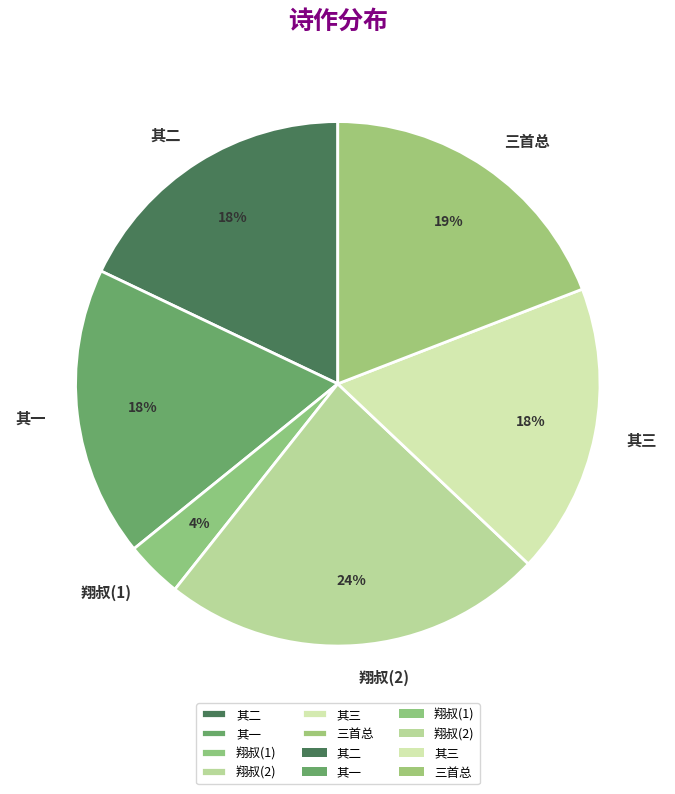

Combined, do 其三 and 翔叔(1) account for over 50%?

No